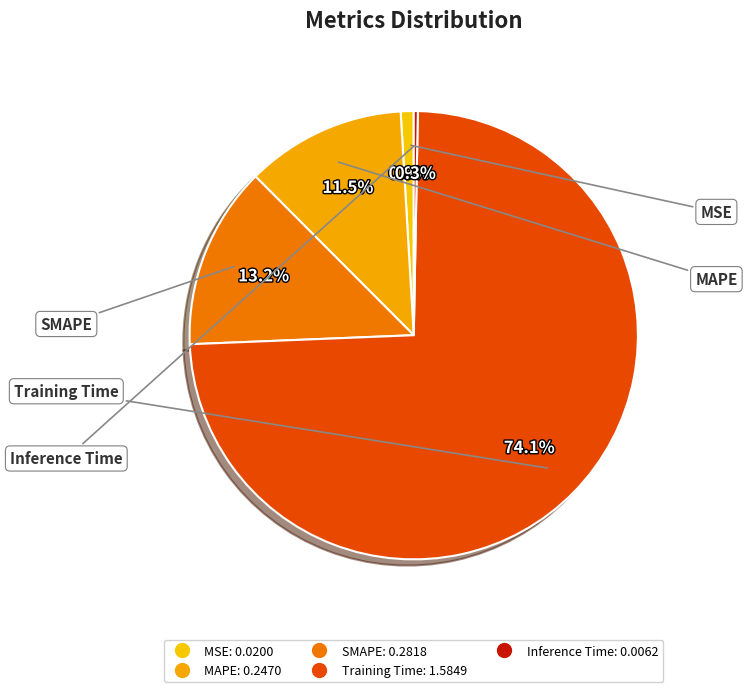

Which has a higher value, Inference Time or MSE?

MSE